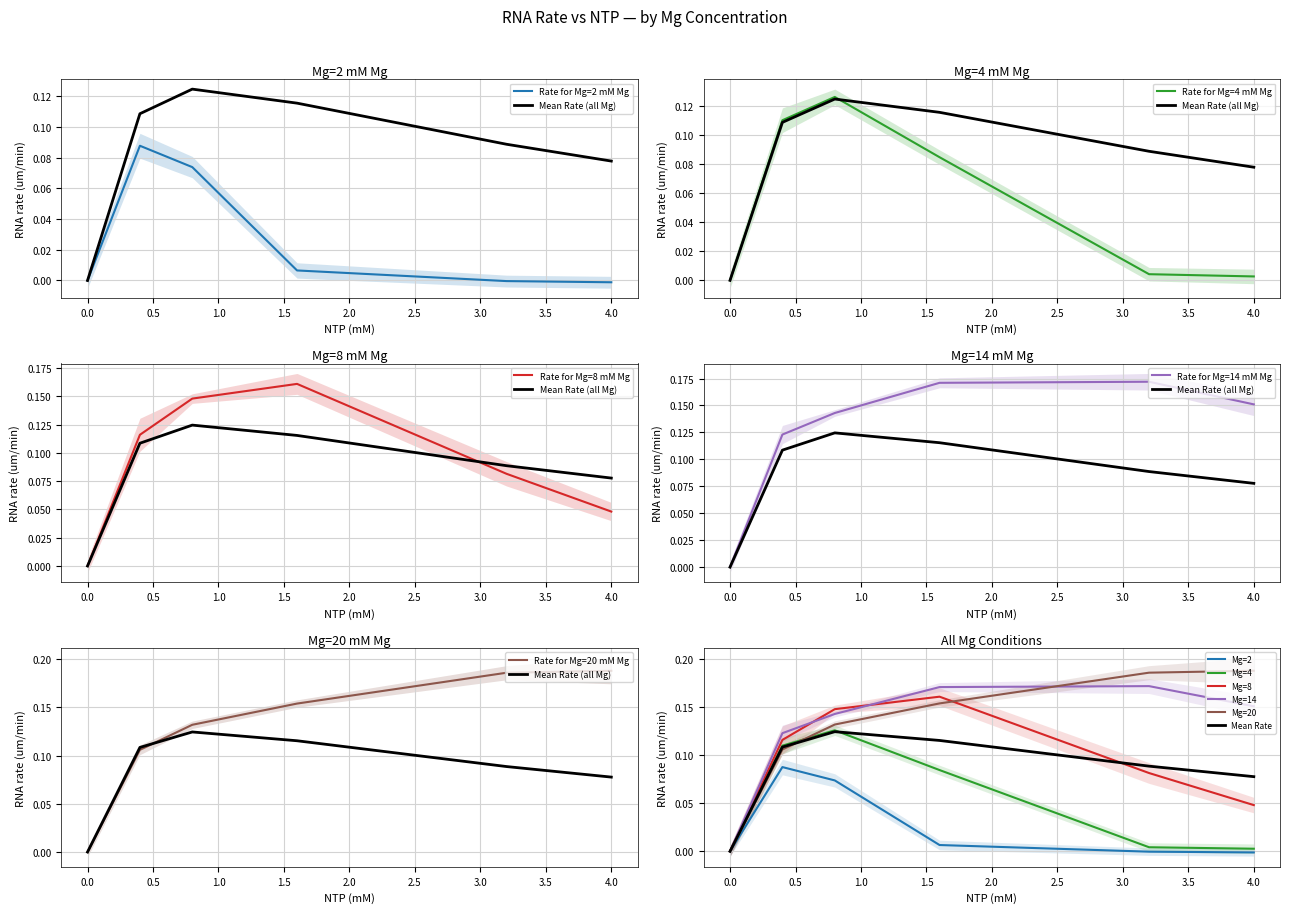

The value of Mg=14 at 1.6 is 0.2. True or false?

True